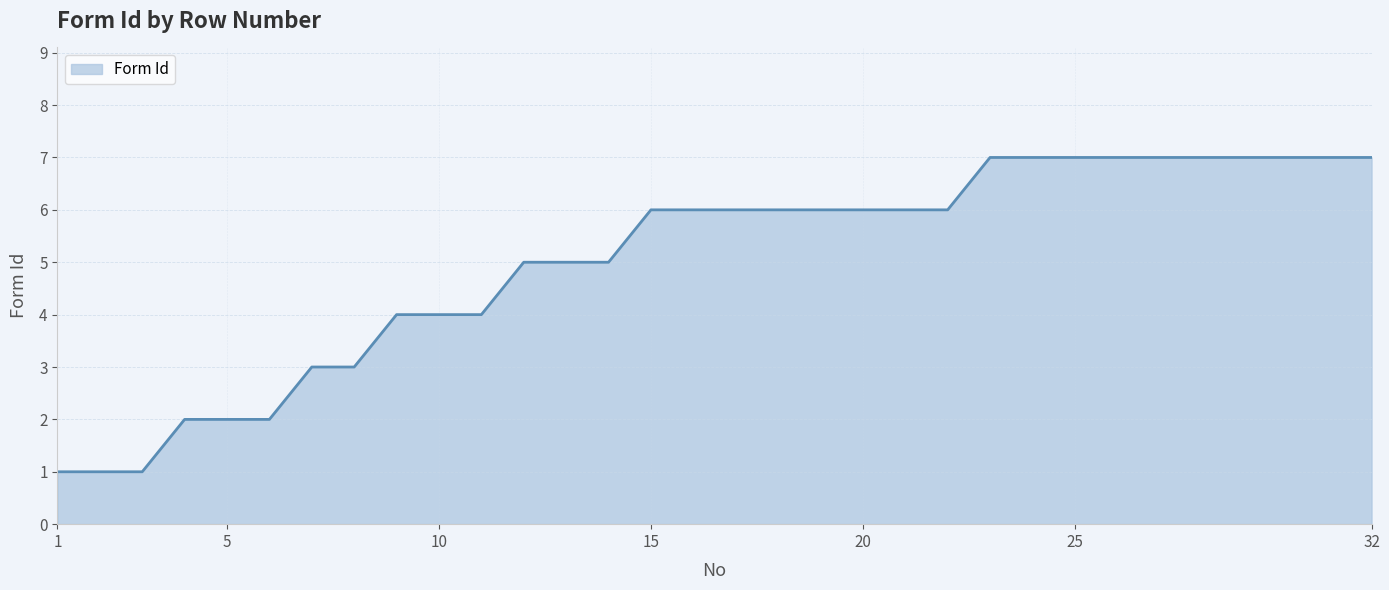

Does the chart have visible grid lines?

Yes